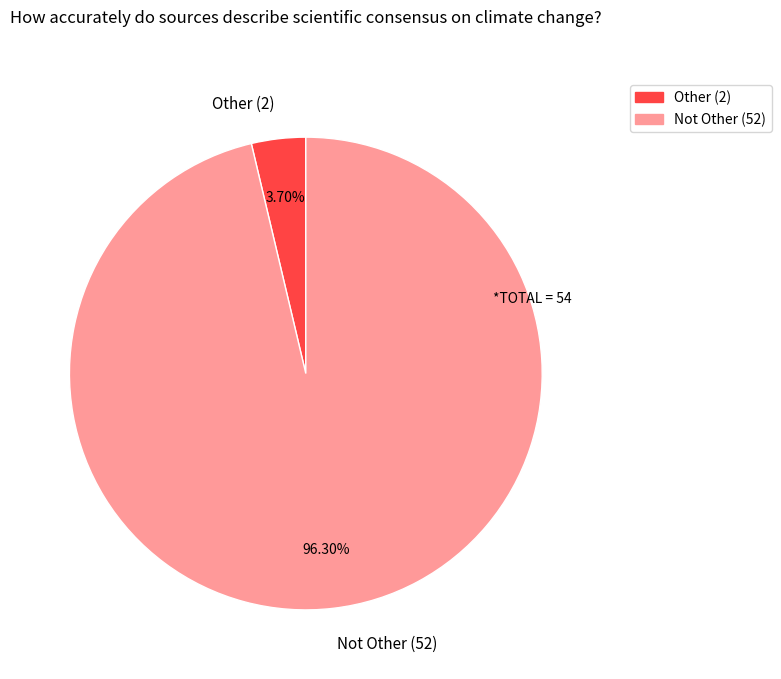

What is the ratio of the value at Not Other to the value at Other?

26.0